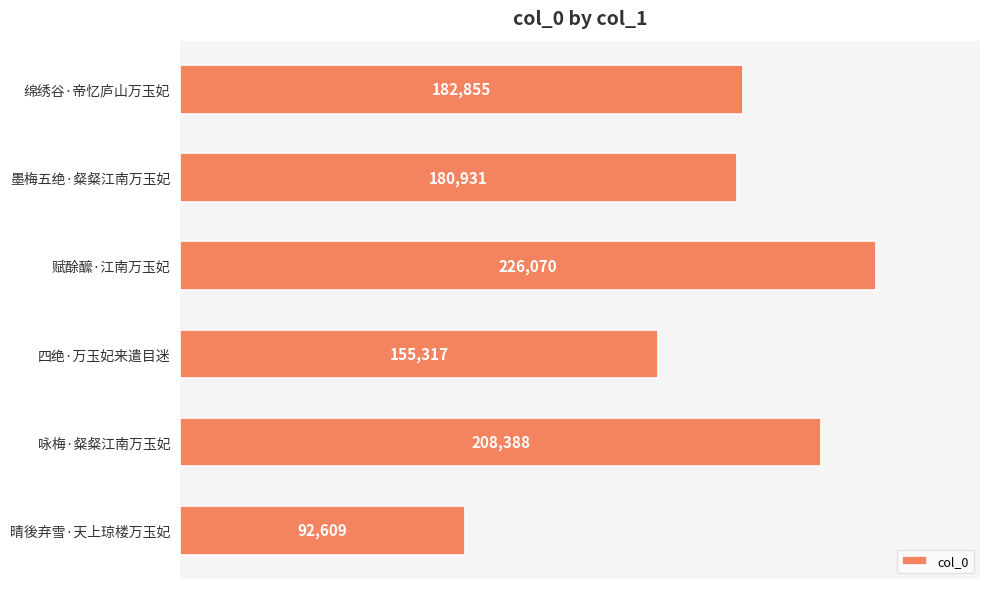

What is the sum of all values?

1046170